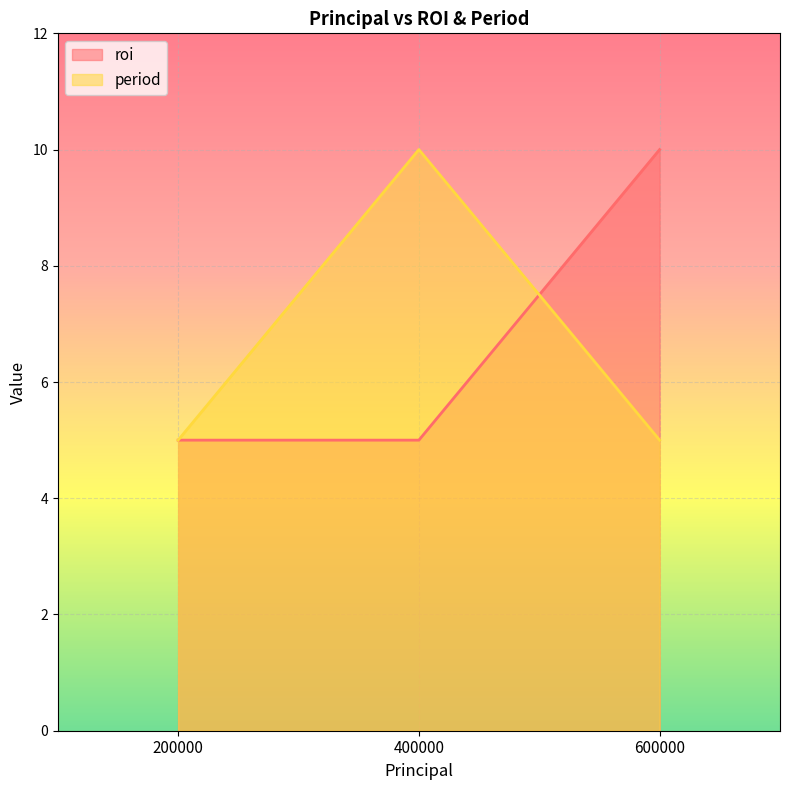

What is the sum of the roi values at 600000 and 200000?

15